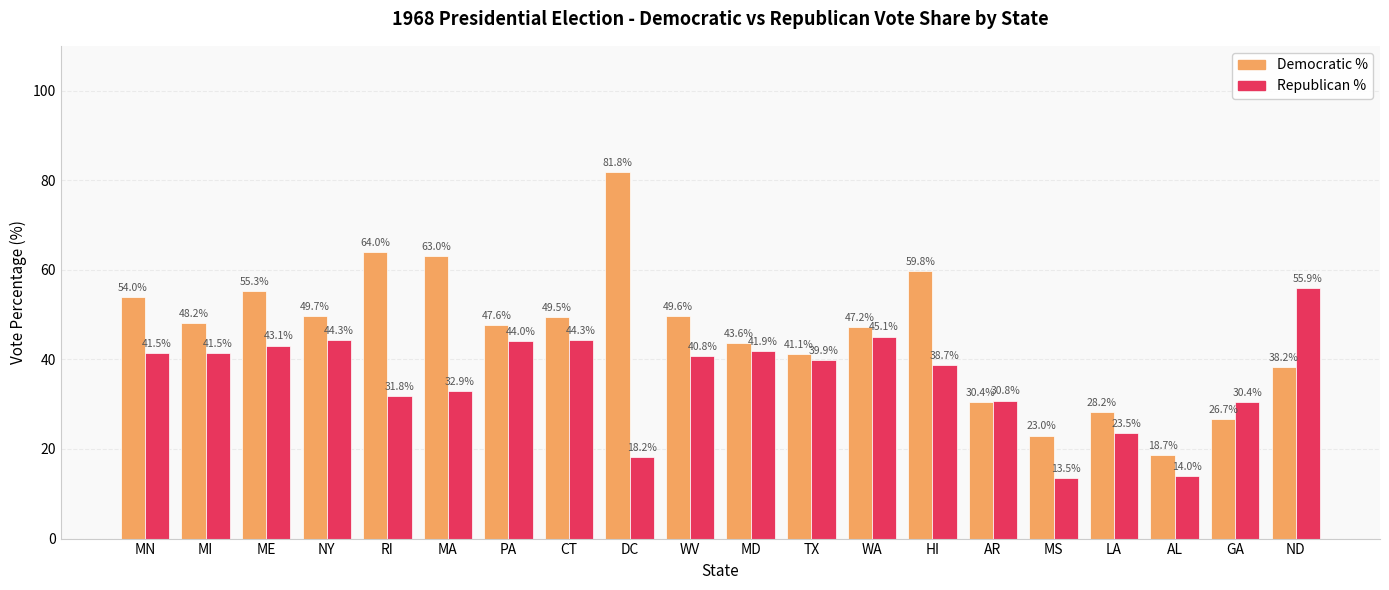

What is the minimum value shown in the chart?

13.5